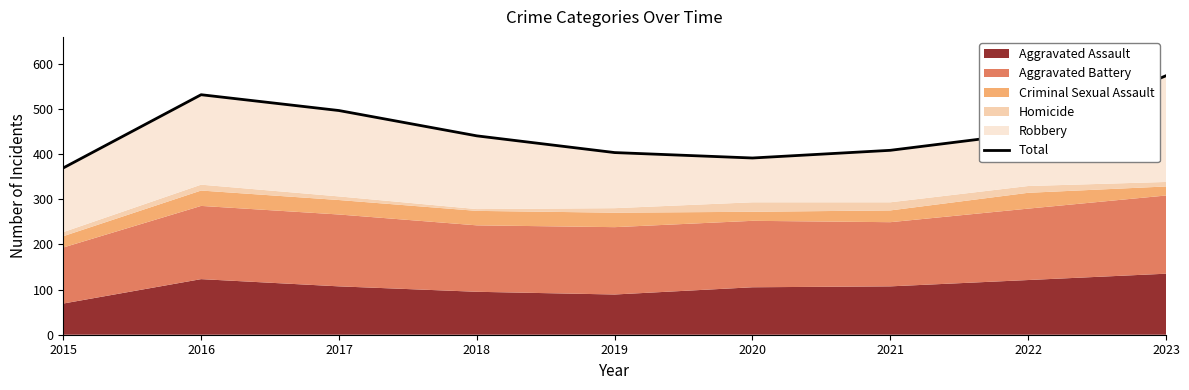

Which has a higher value, 2016 or 2023?

2023